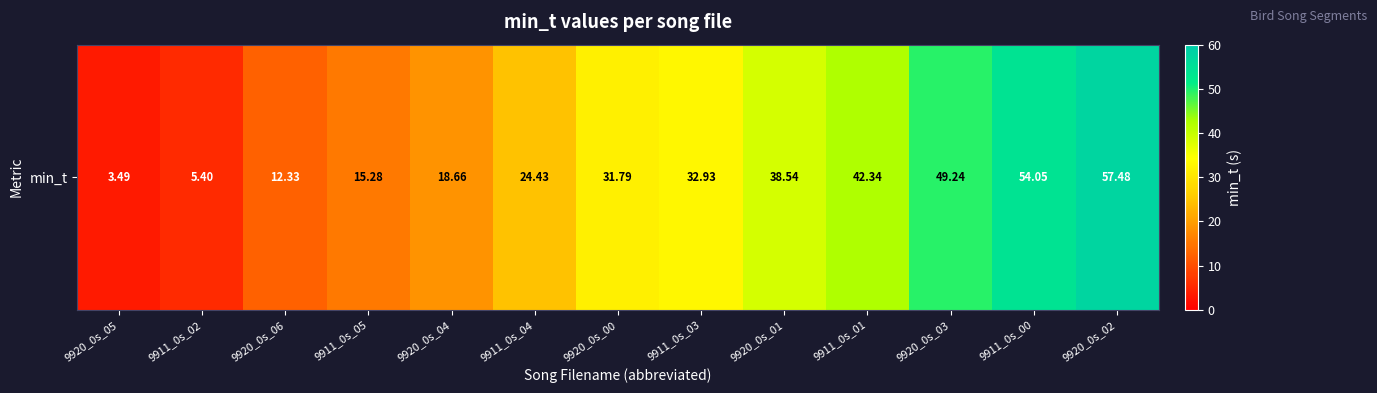

List the labels in order of value, largest first.

9920_0s_02, 9911_0s_00, 9920_0s_03, 9911_0s_01, 9920_0s_01, 9911_0s_03, 9920_0s_00, 9911_0s_04, 9920_0s_04, 9911_0s_05, 9920_0s_06, 9911_0s_02, 9920_0s_05